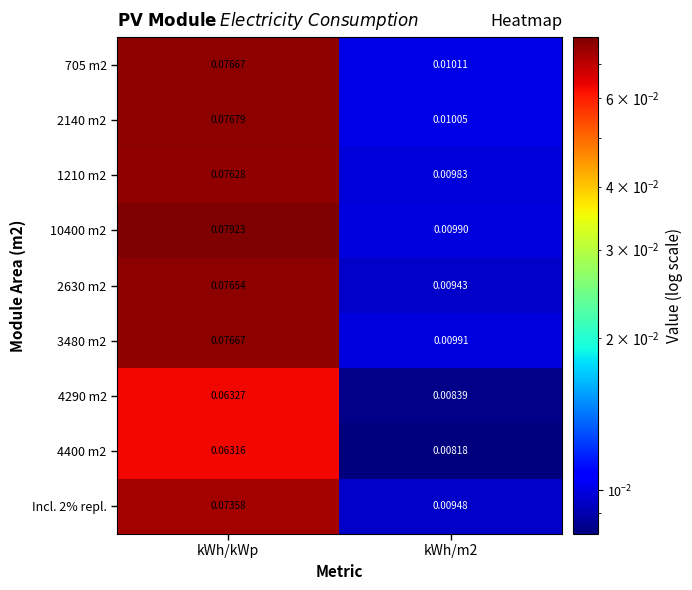

Is the value of Incl. 2% repl. at kWh/kWp greater than the value of 1210 m2 at kWh/m2?

Yes